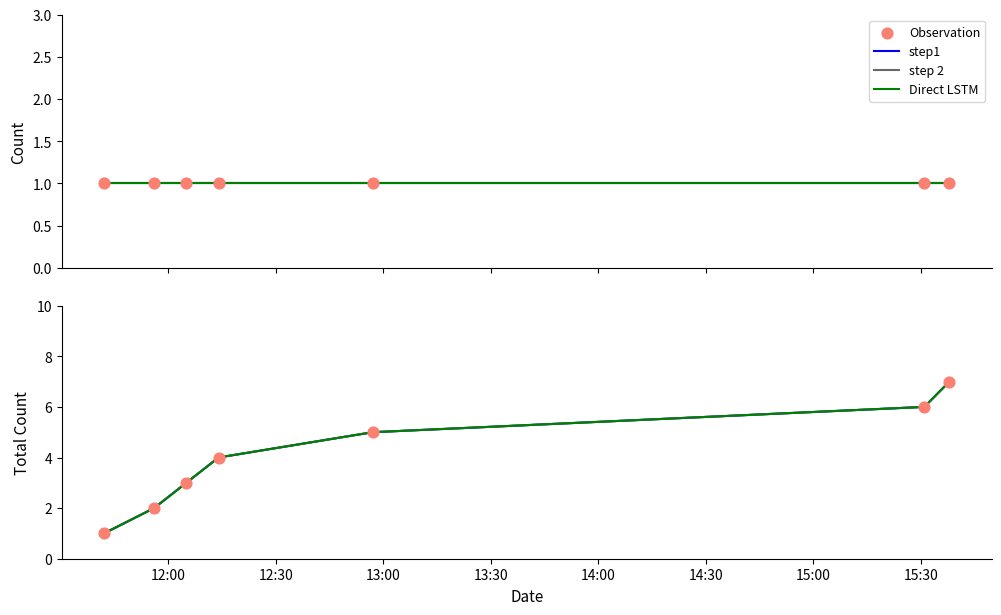

At how many categories does at least one series exceed 6?

1